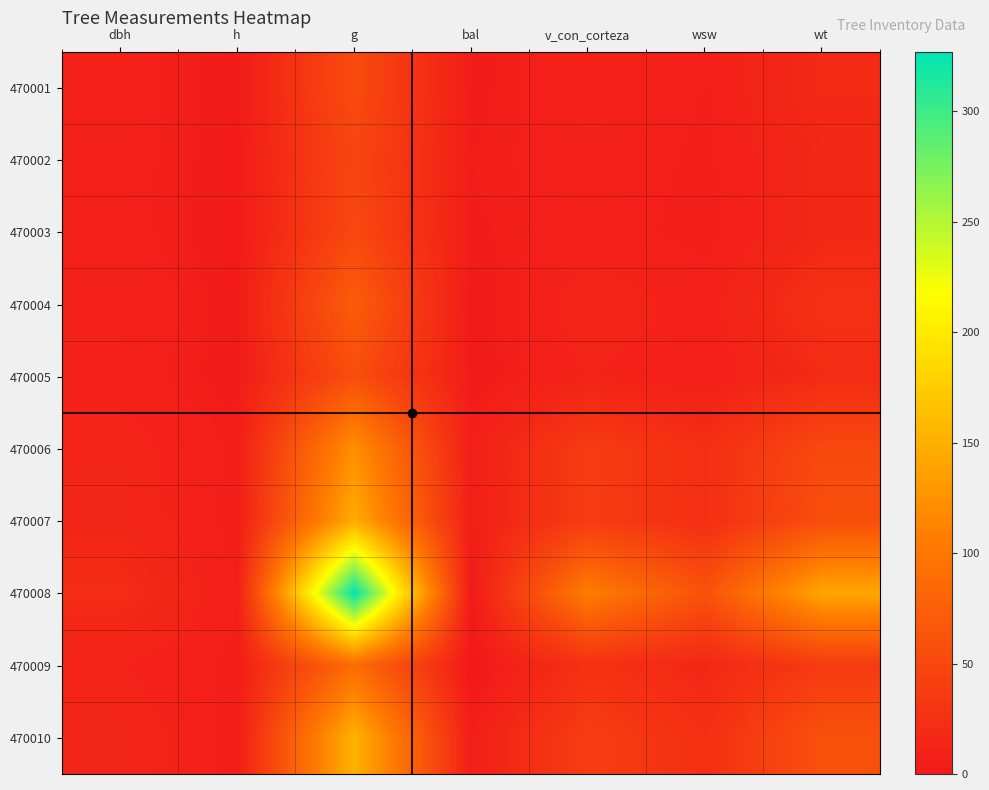

At how many categories does at least one series exceed 303?

1